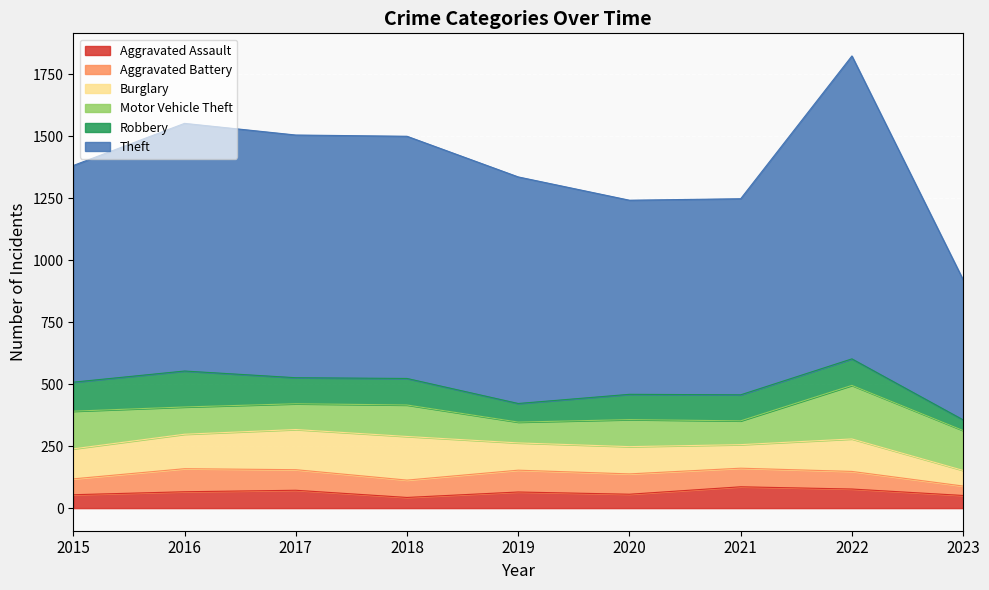

At which category does Motor Vehicle Theft reach its first local peak?

2018